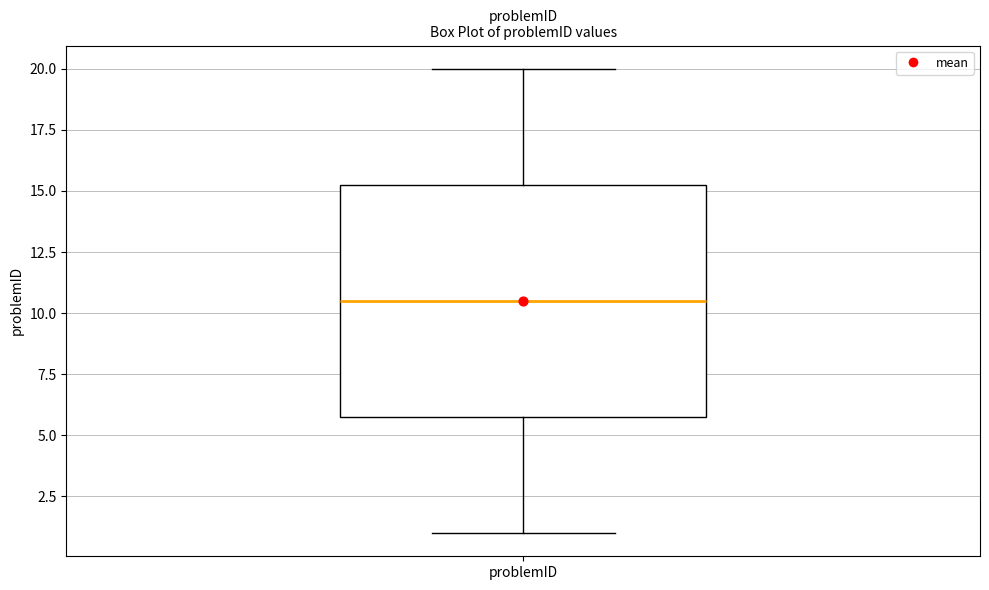

Read this box plot against the y-axis: the position of the median line, the range covered by the box, and the ends of both whiskers. The values are not printed on the chart, so give them approximately, as read against the axis.

median 10.5, box 6.0 to 15.5, whiskers 1.0 to 20.0